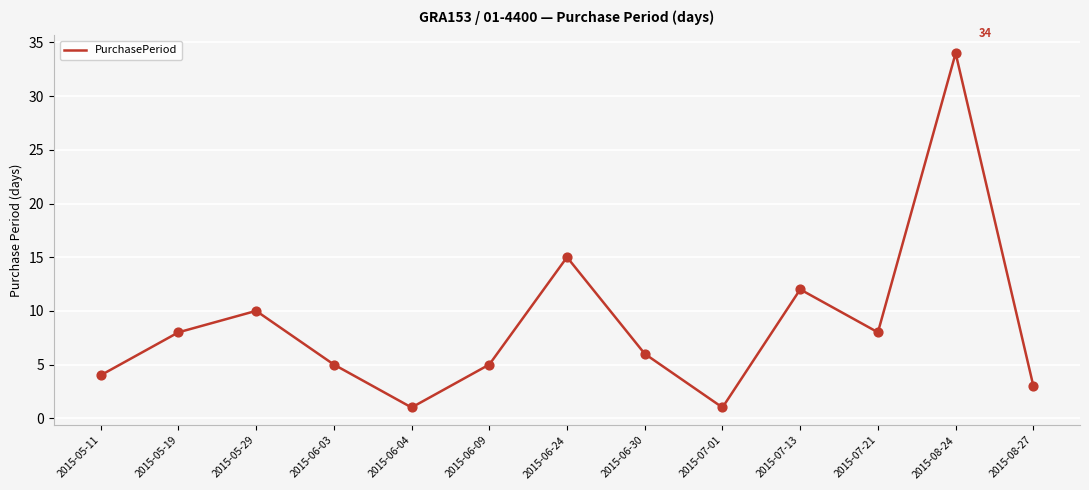

What is the ratio of the value at 2015-06-24 to the value at 2015-07-01?

15.0